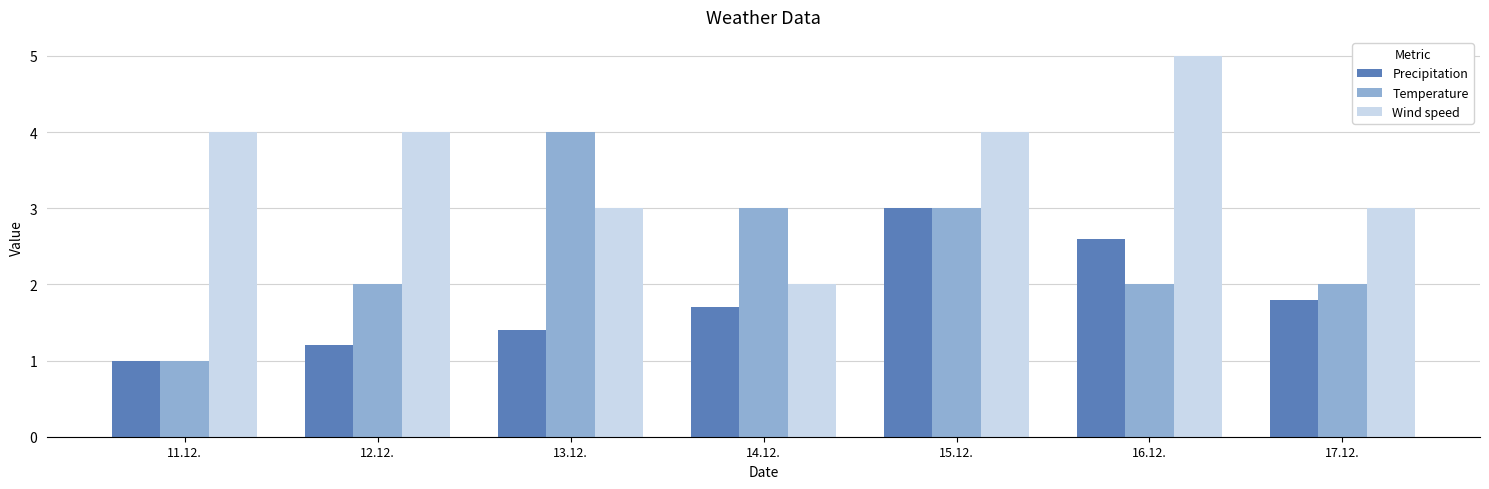

What value does the Precipitation series have at 12.12.?

1.2